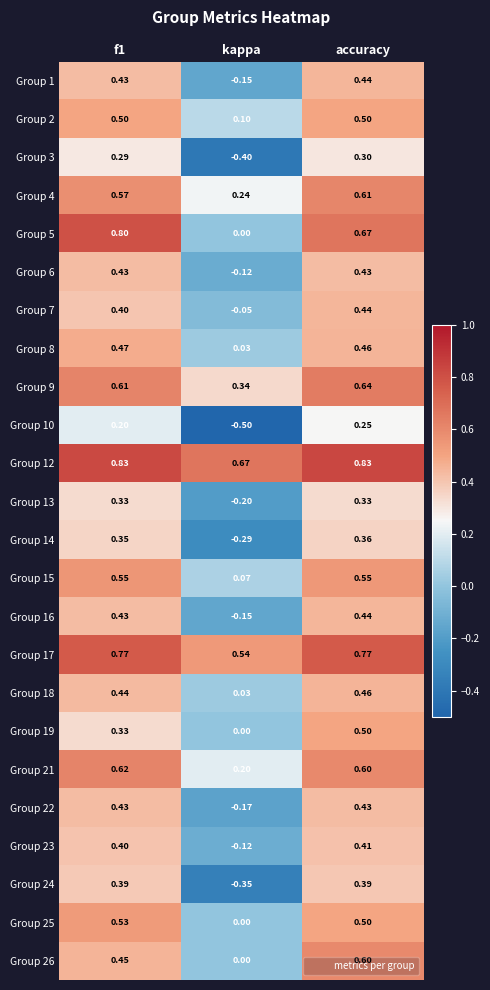

How many data points does each series have?

3